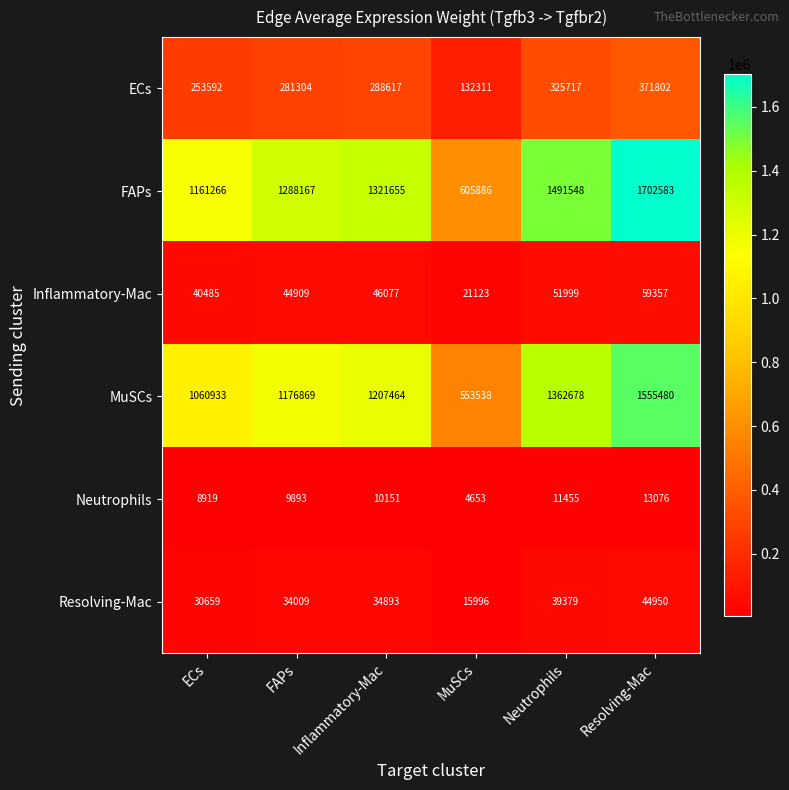

Which series has the largest range (max minus min)?

FAPs